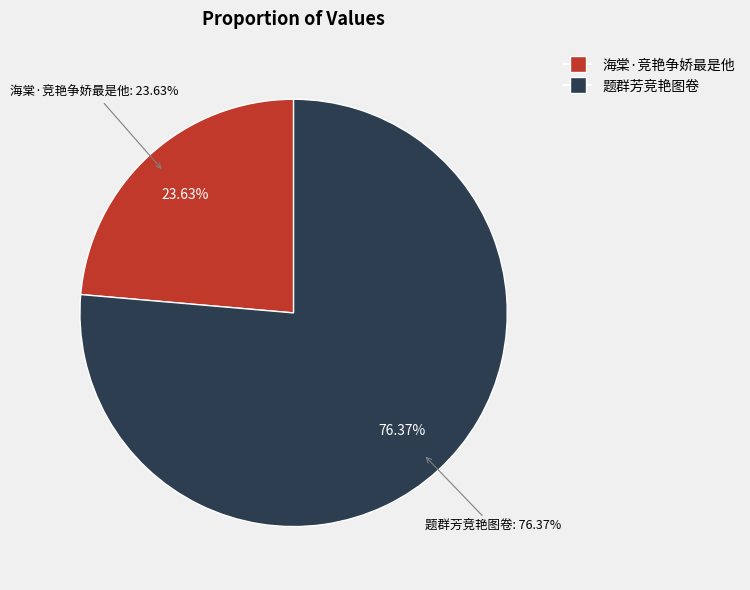

Is it true that 题群芳竞艳图卷 is 64% of the pie?

False